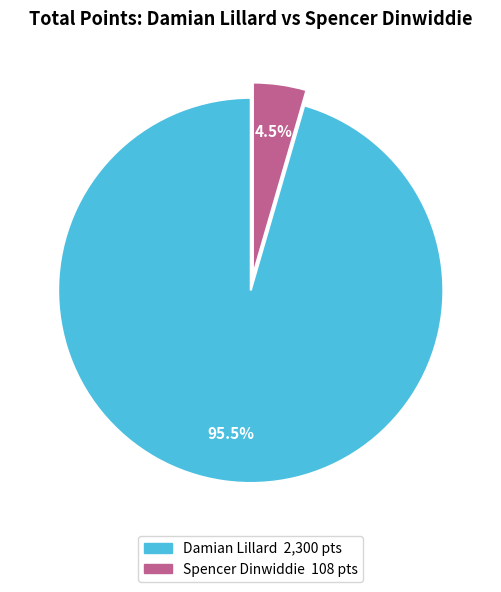

Is there any slice that represents more than half of the pie?

Yes